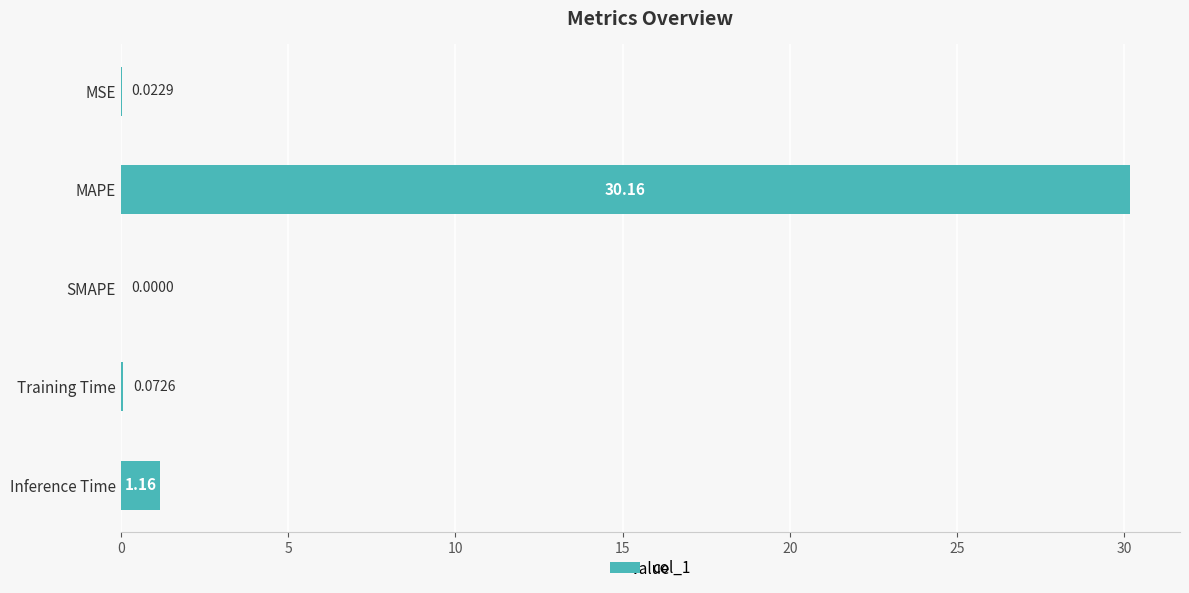

Which has a higher value, MAPE or MSE?

MAPE